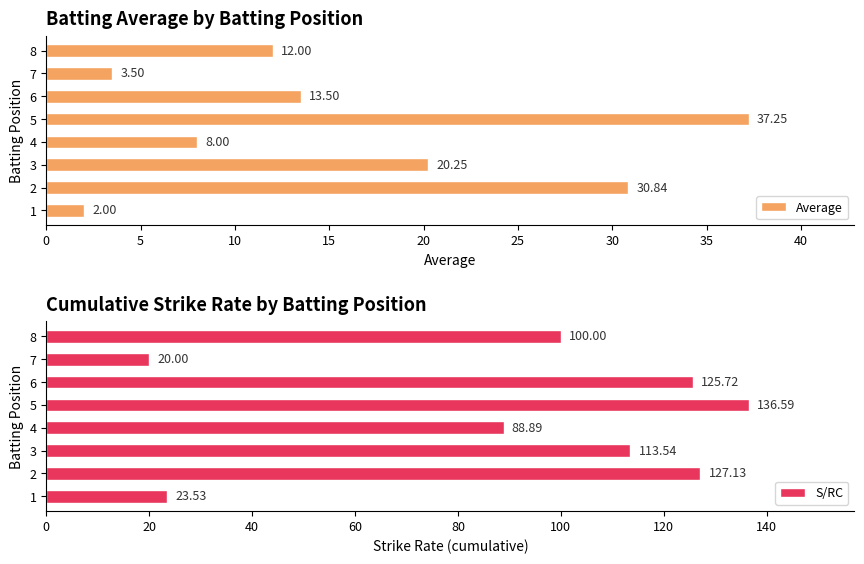

How many data points in Average are less than 13?

4